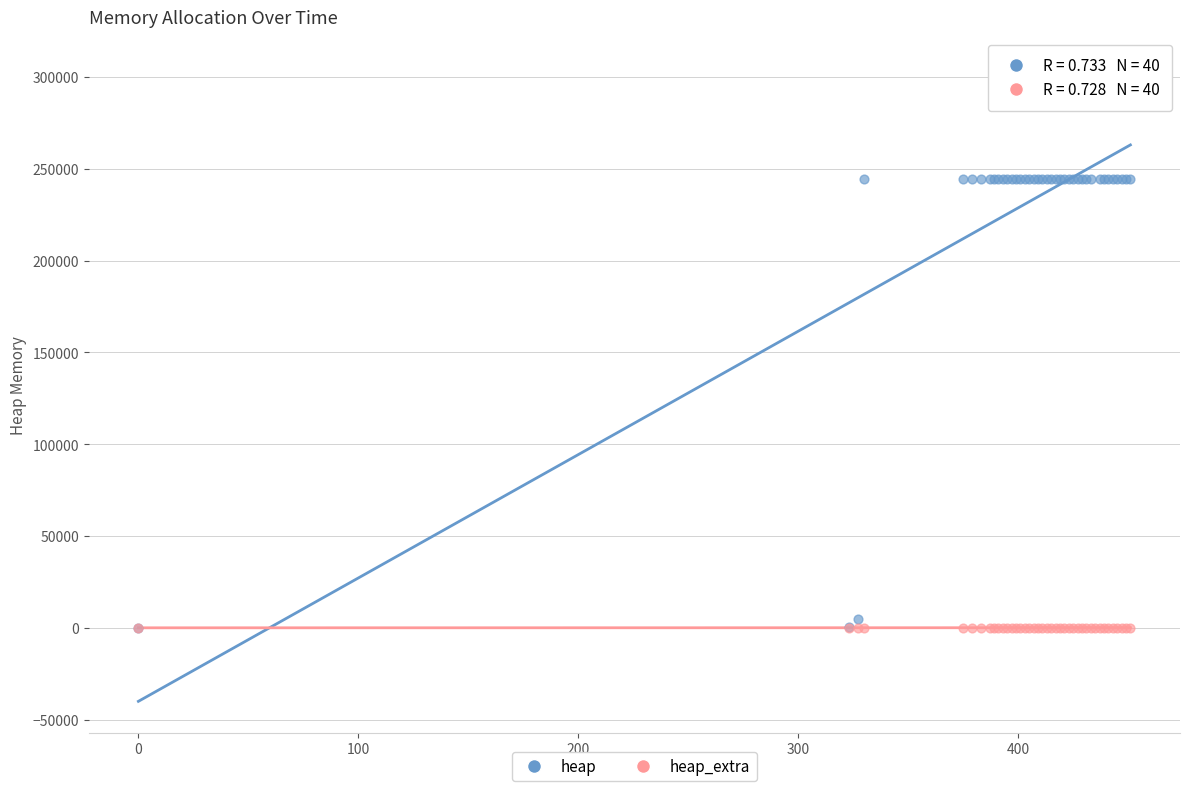

What are all the series names shown in the legend?

heap, heap_extra